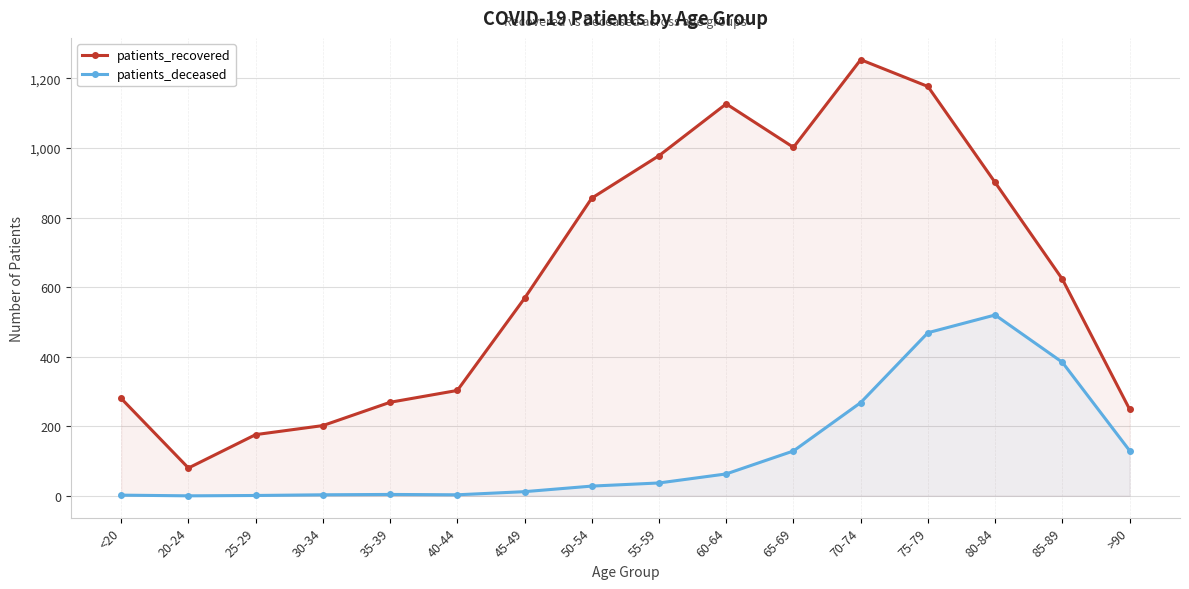

Which has a higher value, 55-59 or <20?

55-59